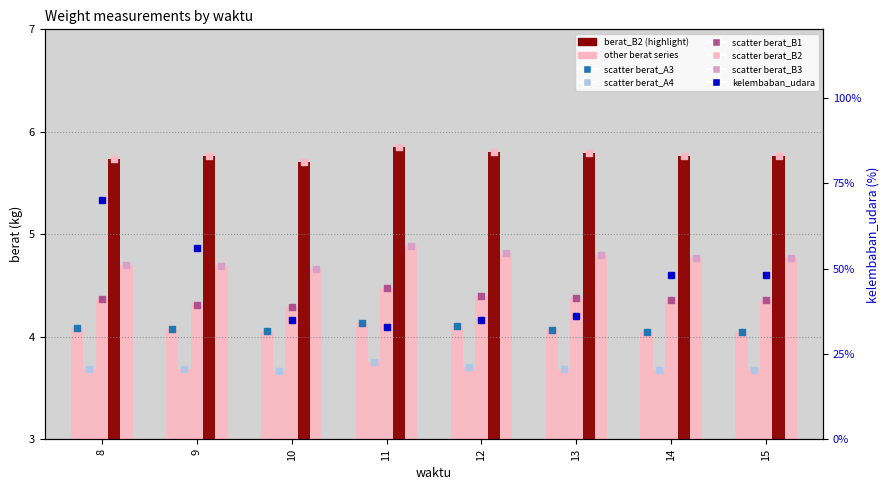

At how many categories does at least one series exceed 53?

2